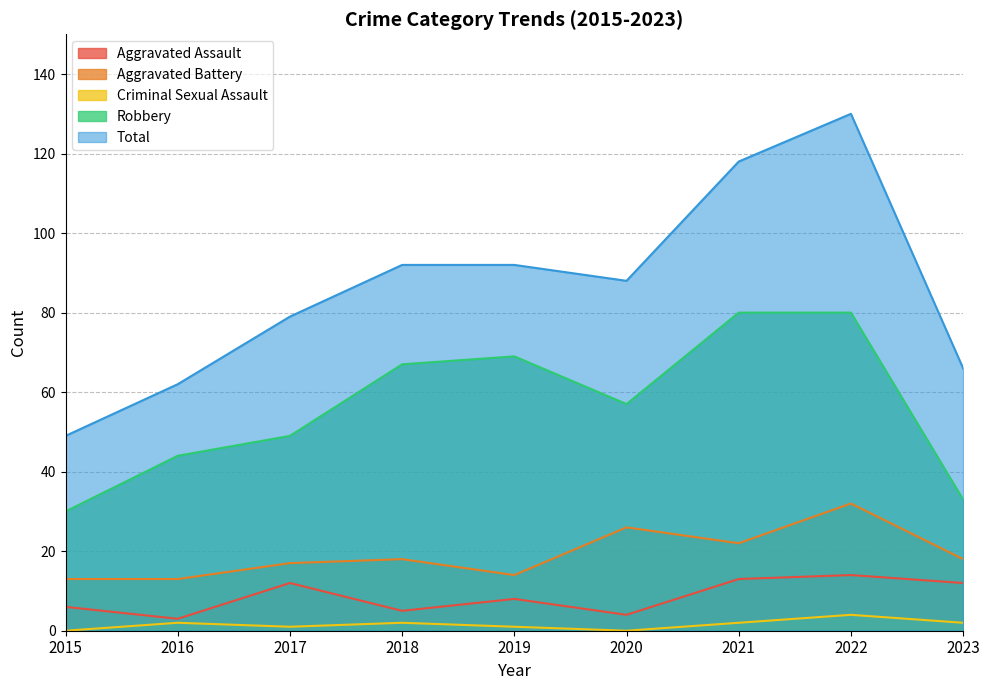

What is the difference between the Aggravated Assault values at 2021 and 2020?

9